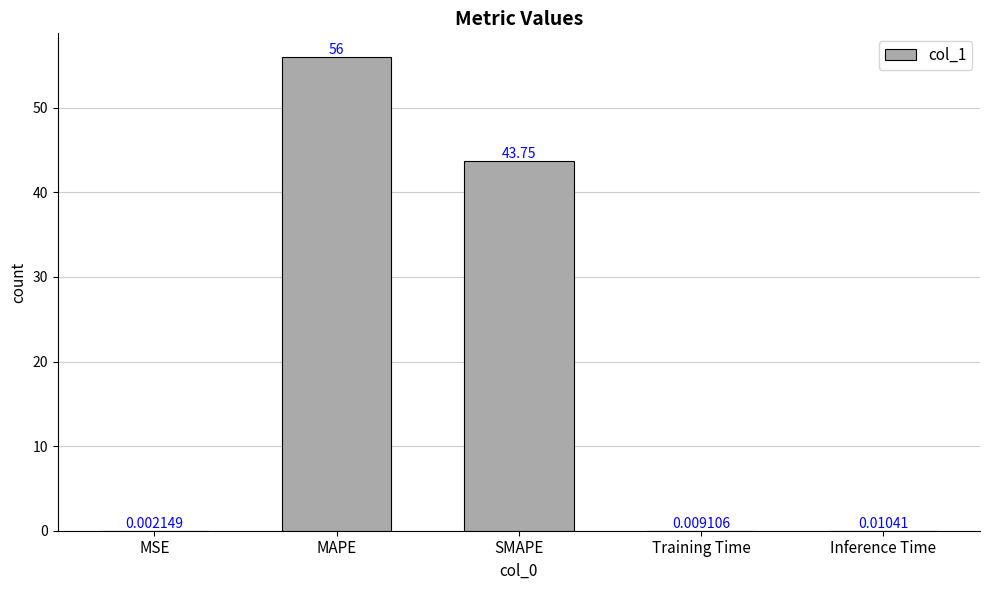

What is the maximum value shown in the chart?

56.0